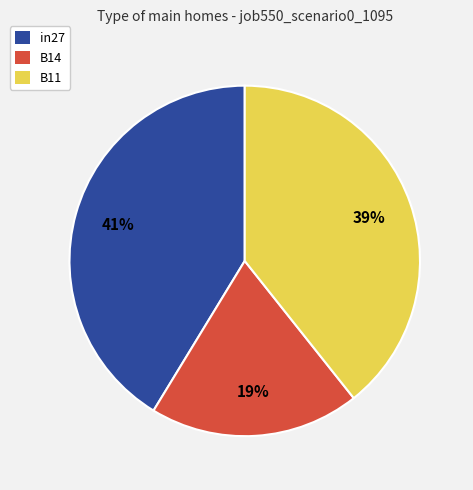

Rank the categories by value from highest to lowest.

in27, B11, B14